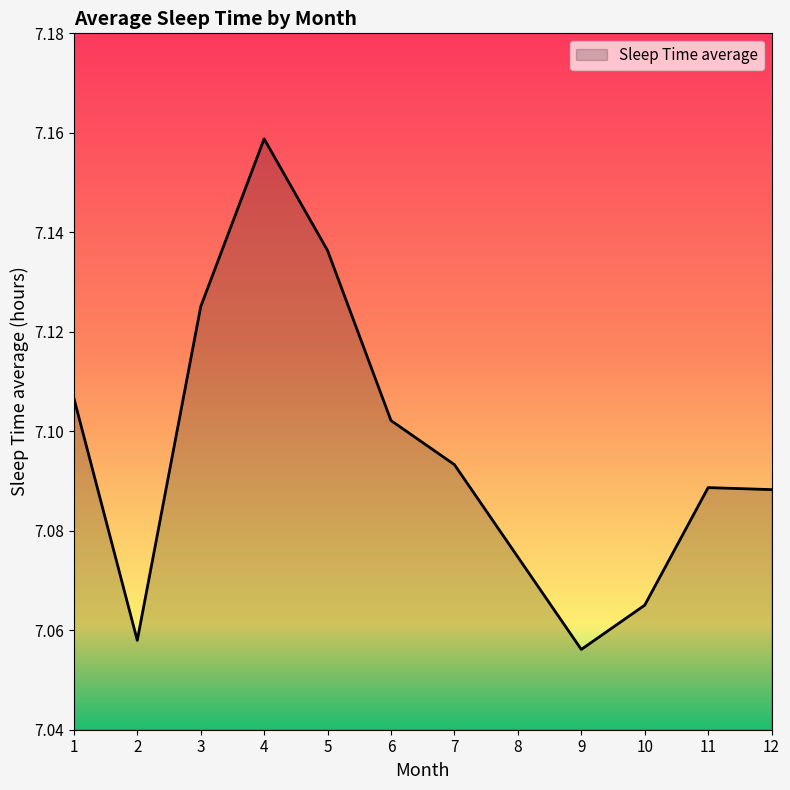

True or false: the data shows 12.0 at 7.

False